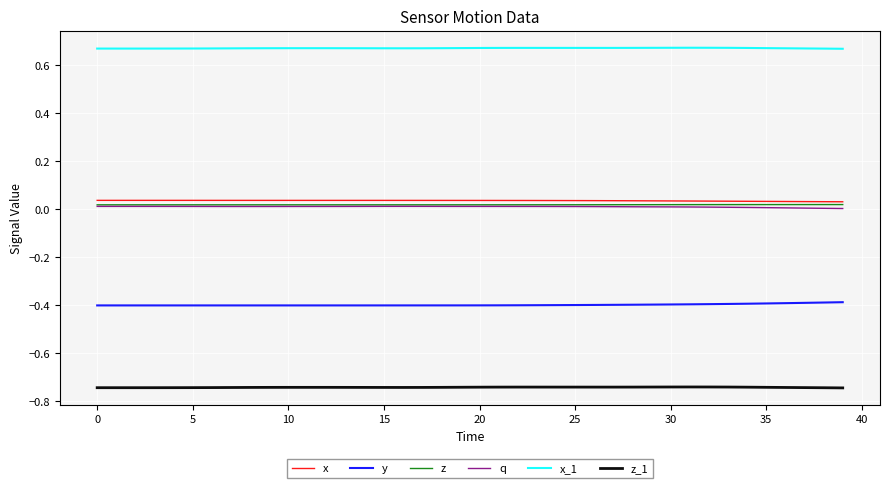

Which series has the largest total across all categories?

x_1